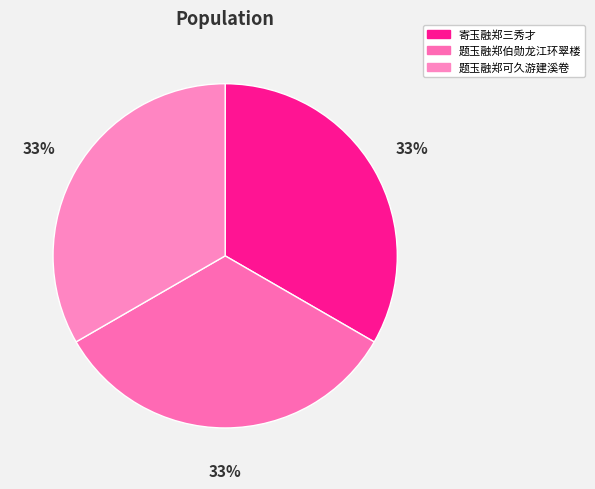

Count the number of slices in the pie.

3